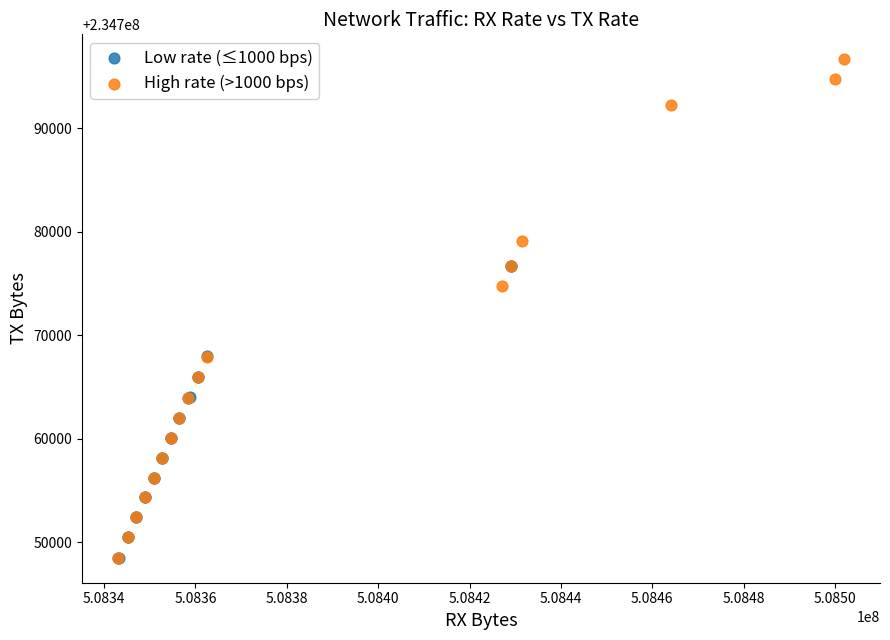

Which series has the widest spread of Y values?

High rate (>1000 bps)